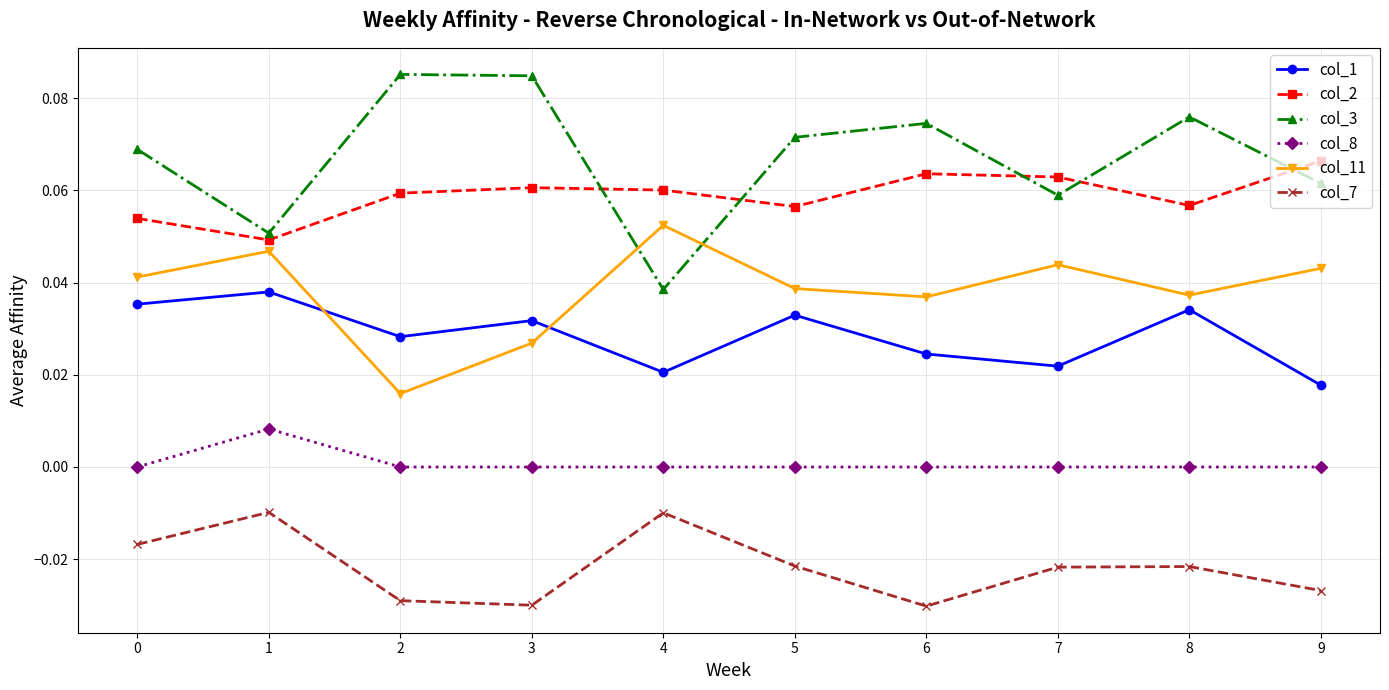

Which series changed the most between 5 and 8?

col_3